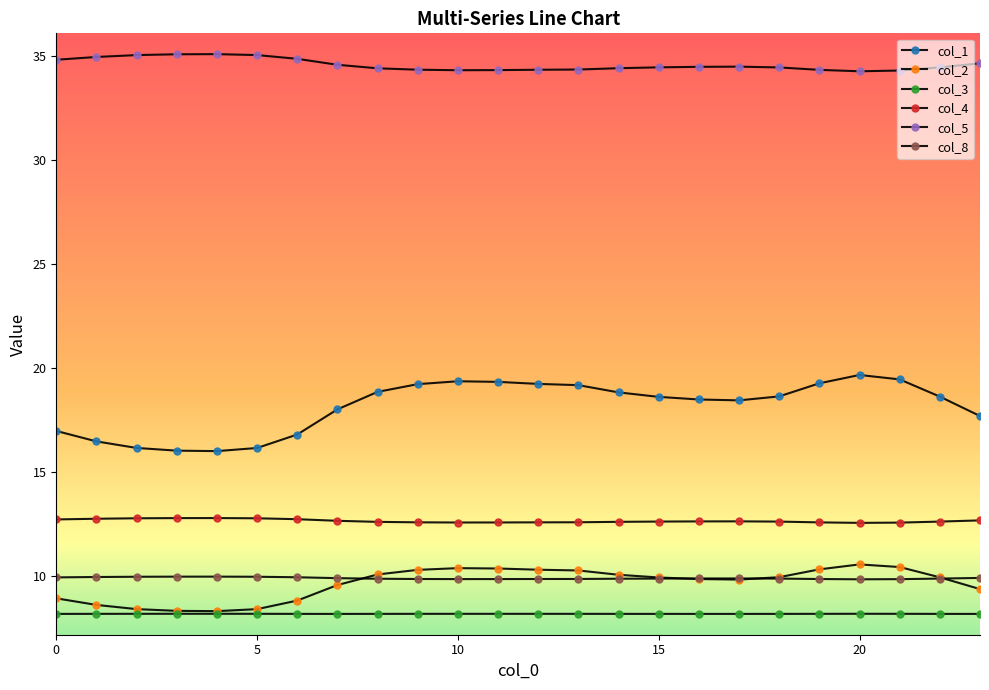

How many data points does each series have?

24